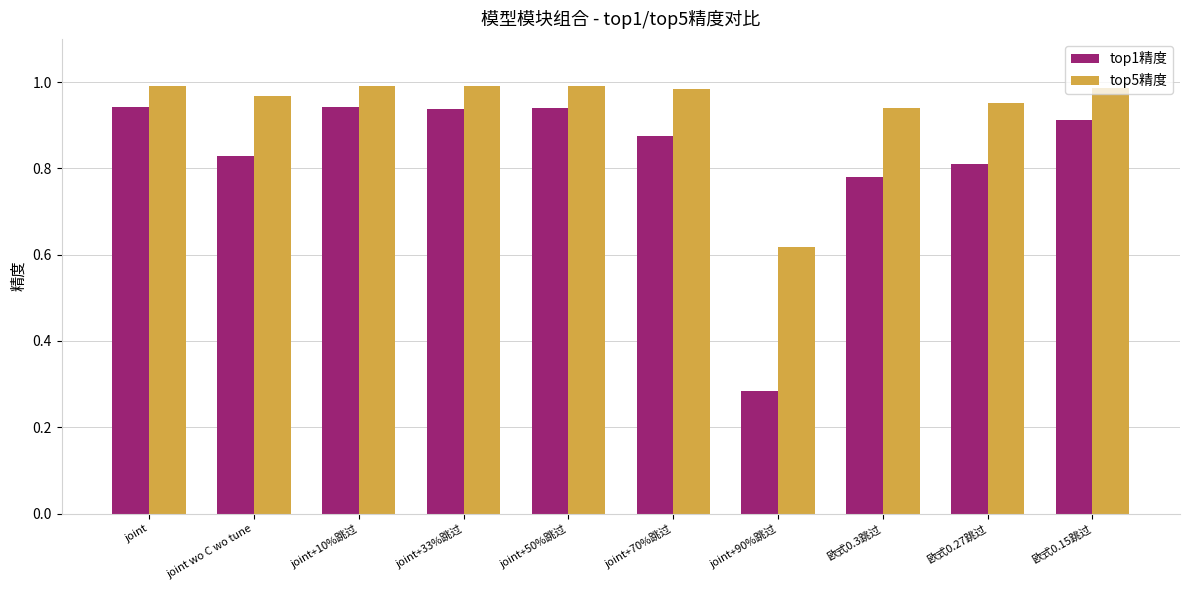

What is the label of the 4th bar from the right?

joint+90%跳过